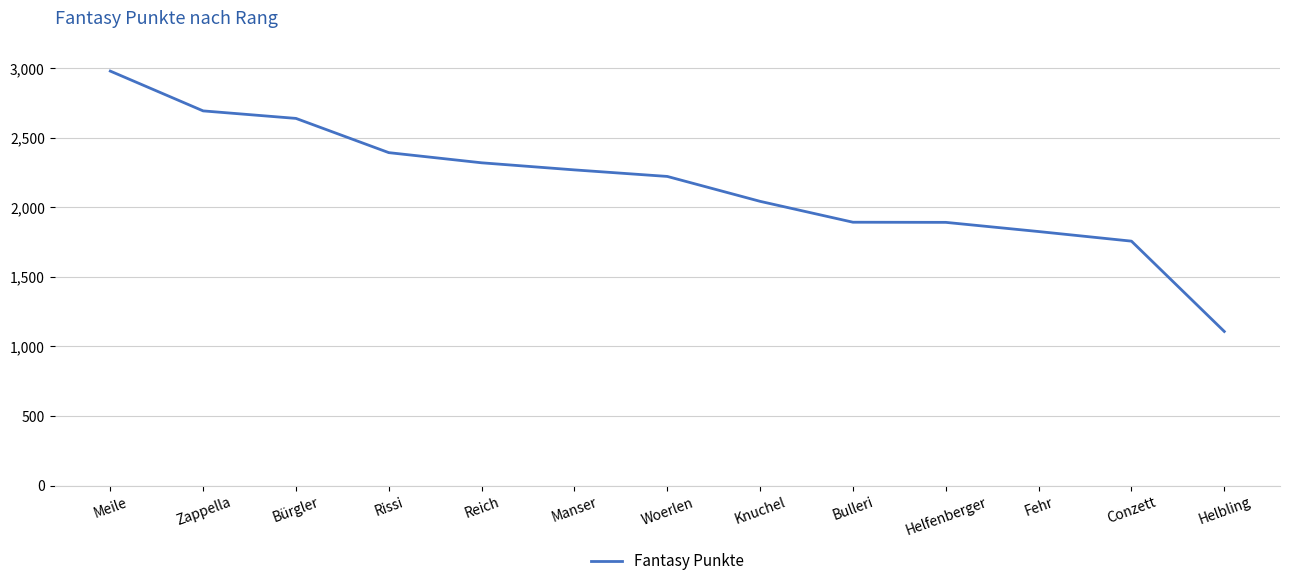

What position from the right is Helbling?

1